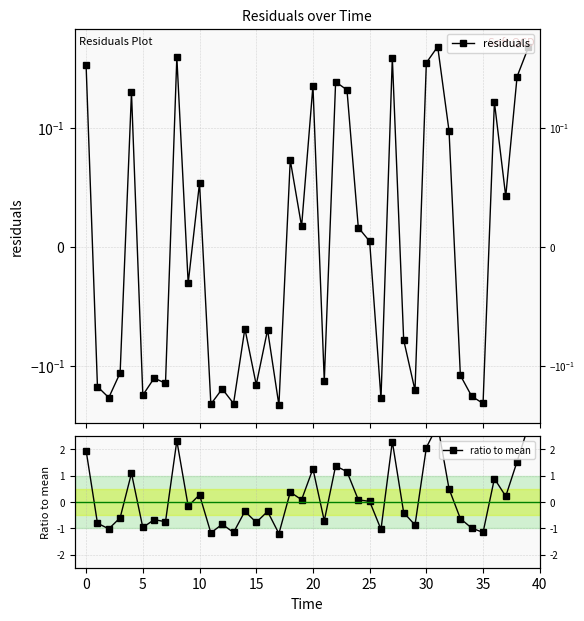

How many data points in residuals are less than 0?

21